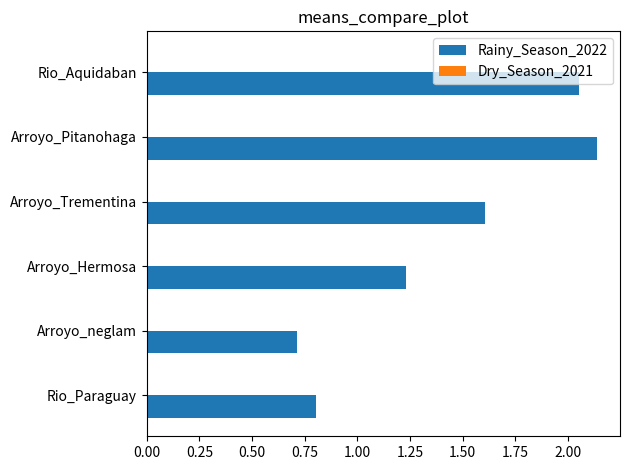

True or false: the data shows 1.2 at Arroyo_neglam.

False